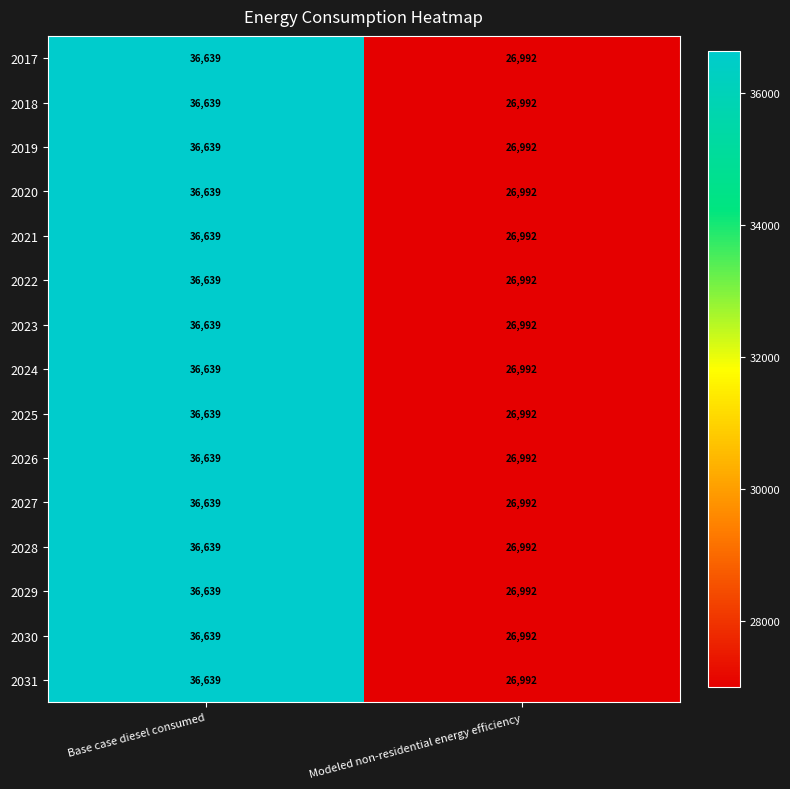

What is the difference between the maximum and minimum values in the 2027 series?

9647